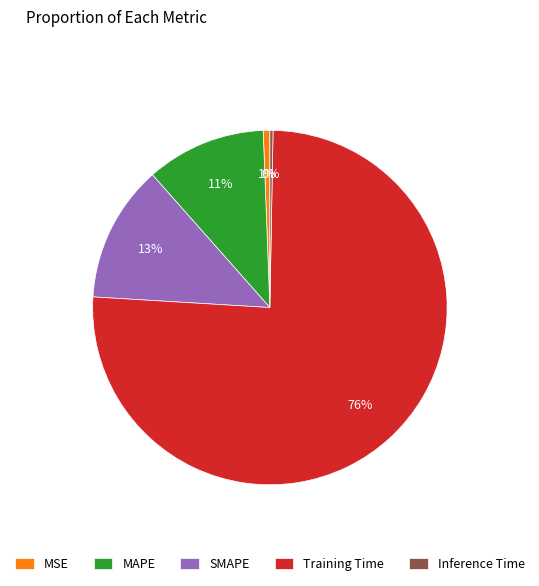

Is Training Time the majority of the pie?

Yes